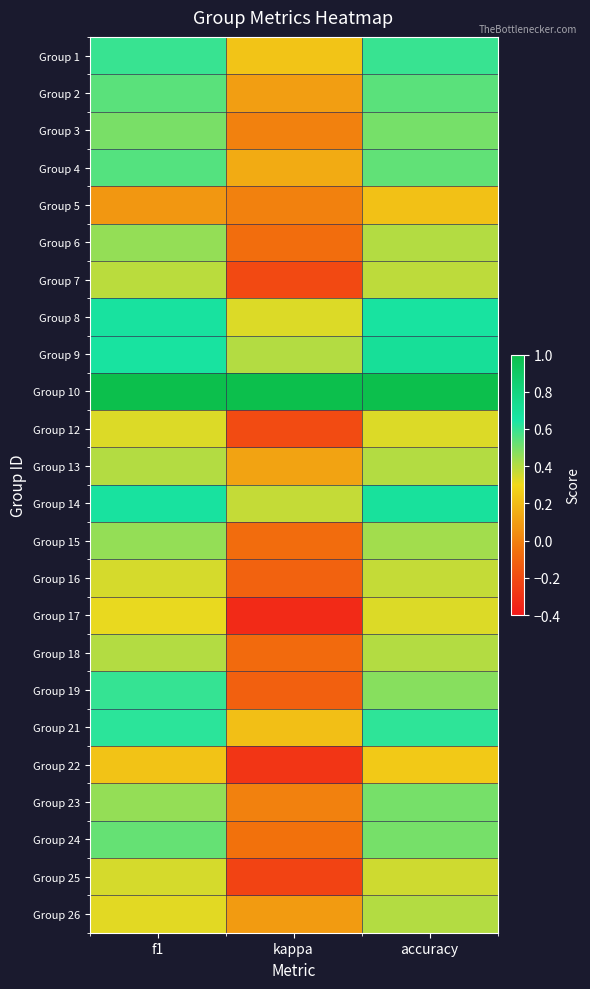

Reading left to right, what are all the values shown in this chart?

Group 1: f1=0.6	kappa=0.2	accuracy=0.6
Group 2: f1=0.5	kappa=0.1	accuracy=0.5
Group 3: f1=0.5	kappa=0.0	accuracy=0.5
Group 4: f1=0.6	kappa=0.1	accuracy=0.5
Group 5: f1=0.1	kappa=0.0	accuracy=0.2
Group 6: f1=0.5	kappa=-0.1	accuracy=0.4
Group 7: f1=0.4	kappa=-0.2	accuracy=0.4
Group 8: f1=0.7	kappa=0.3	accuracy=0.7
Group 9: f1=0.7	kappa=0.4	accuracy=0.7
Group 10: f1=1.0	kappa=1.0	accuracy=1.0
Group 12: f1=0.3	kappa=-0.2	accuracy=0.3
Group 13: f1=0.4	kappa=0.1	accuracy=0.4
Group 14: f1=0.7	kappa=0.4	accuracy=0.7
Group 15: f1=0.5	kappa=-0.1	accuracy=0.4
Group 16: f1=0.3	kappa=-0.1	accuracy=0.4
Group 17: f1=0.3	kappa=-0.3	accuracy=0.3
Group 18: f1=0.4	kappa=-0.1	accuracy=0.4
Group 19: f1=0.6	kappa=-0.1	accuracy=0.5
Group 21: f1=0.6	kappa=0.2	accuracy=0.6
Group 22: f1=0.2	kappa=-0.3	accuracy=0.2
Group 23: f1=0.5	kappa=0.0	accuracy=0.5
Group 24: f1=0.5	kappa=-0.1	accuracy=0.5
Group 25: f1=0.3	kappa=-0.2	accuracy=0.4
Group 26: f1=0.3	kappa=0.1	accuracy=0.4